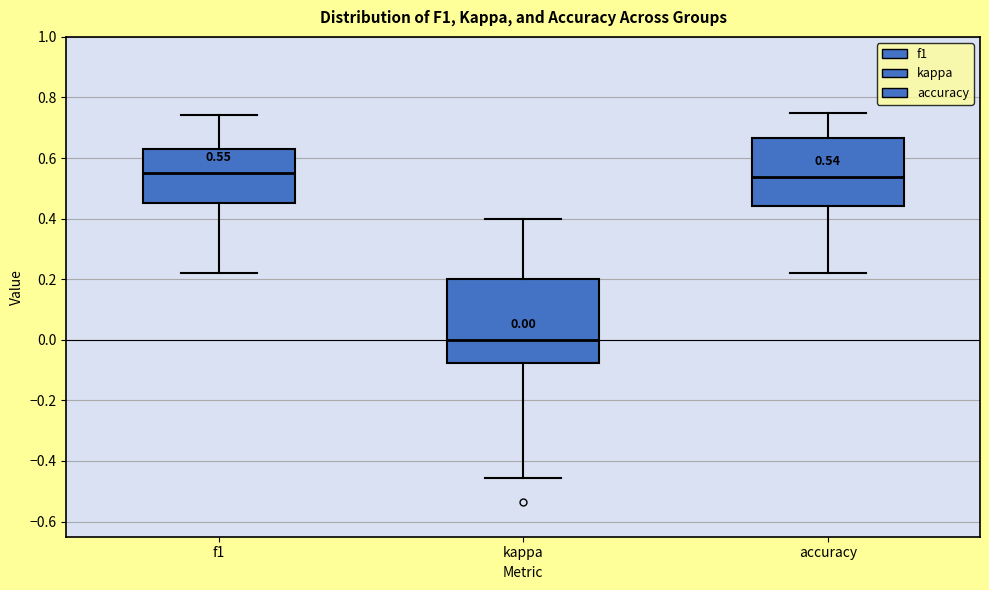

Which box's median line is the lowest?

kappa